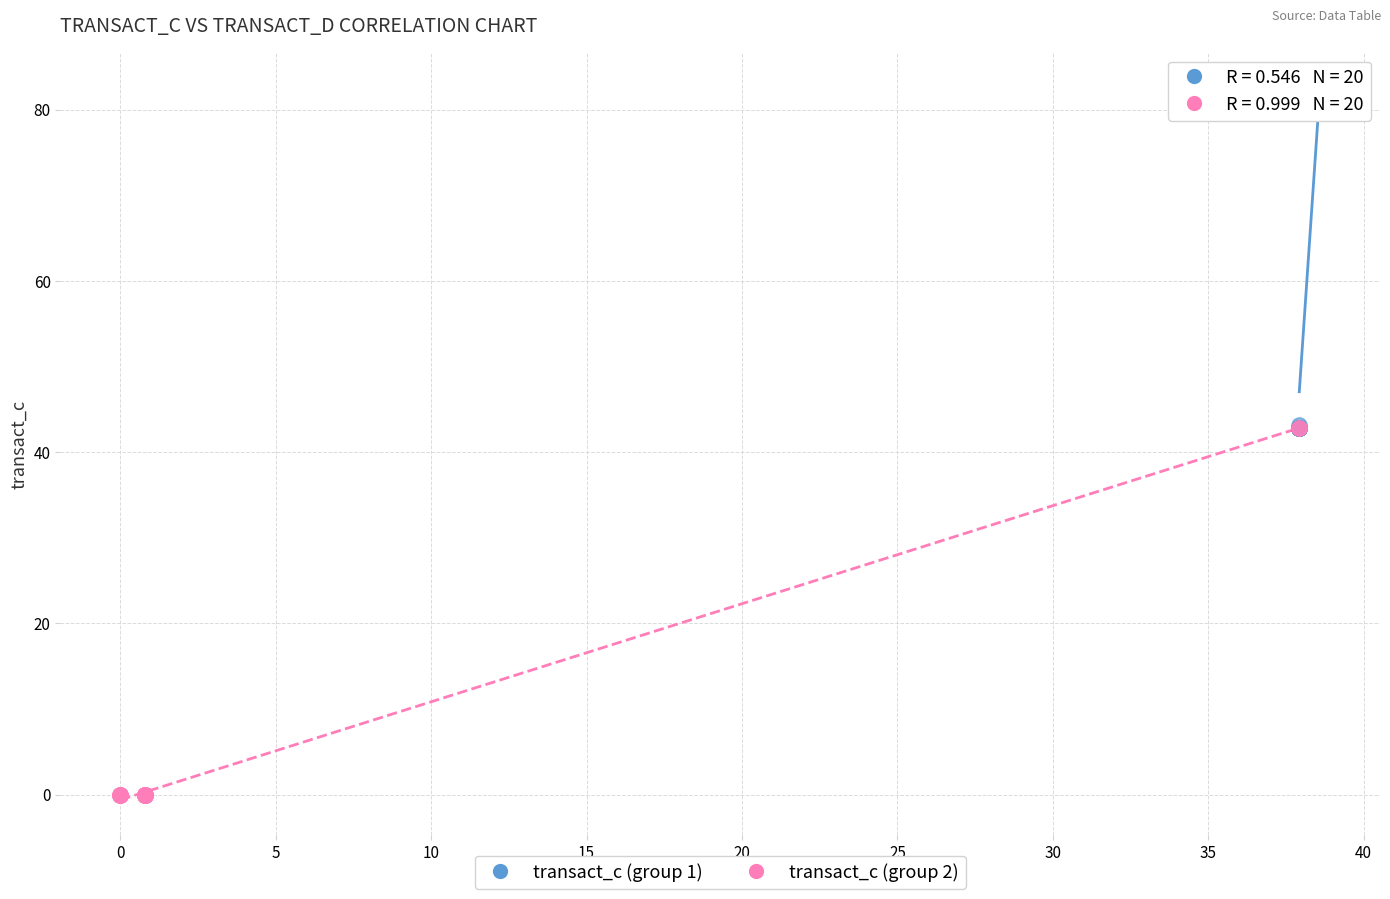

What are all the series names shown in the legend?

transact_c (group 1), transact_c (group 2)